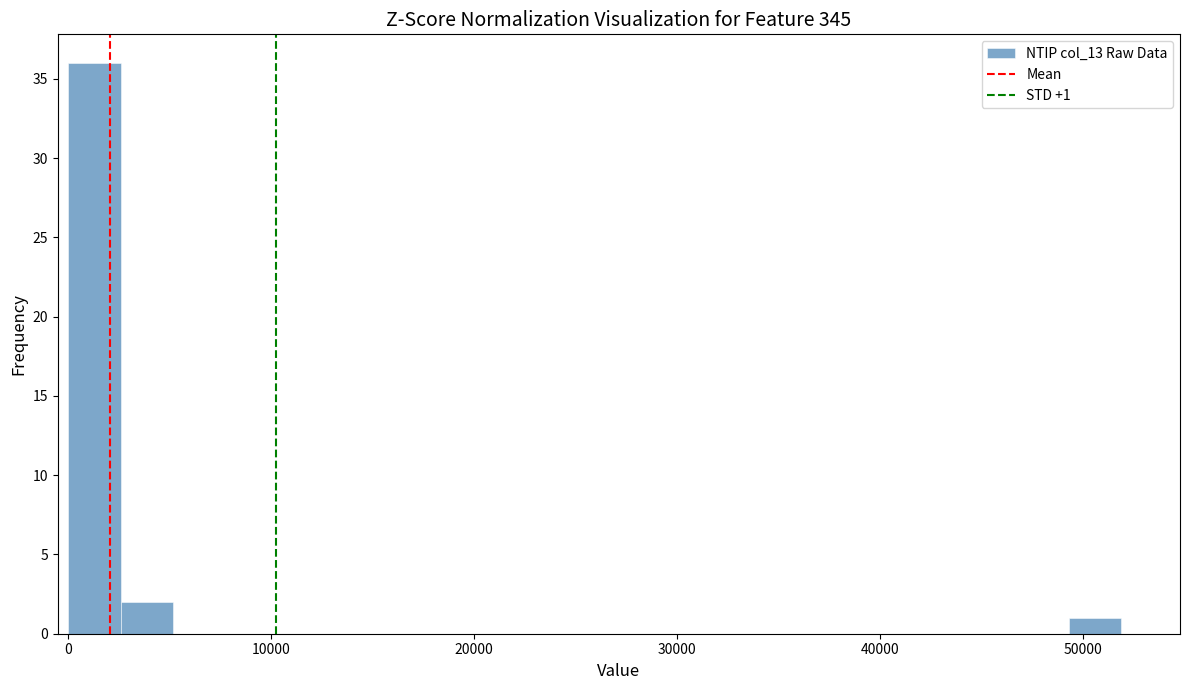

Read against the x-axis, roughly where is the centre of the tallest bar?

1000